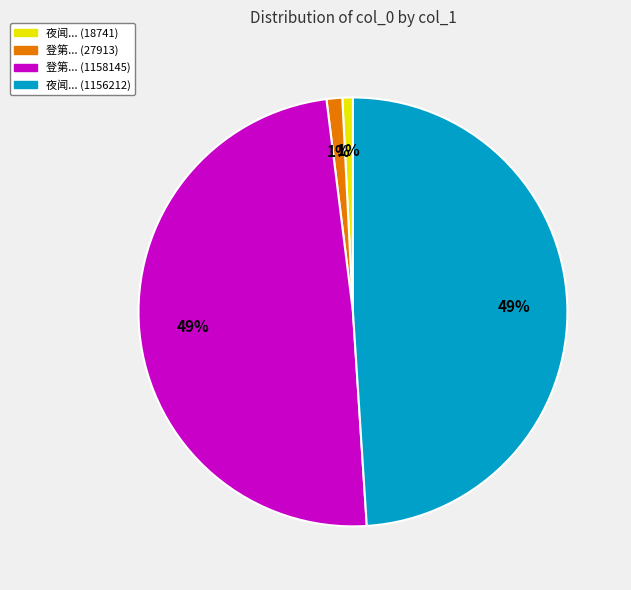

To the nearest percent, what is the average slice percentage?

25%